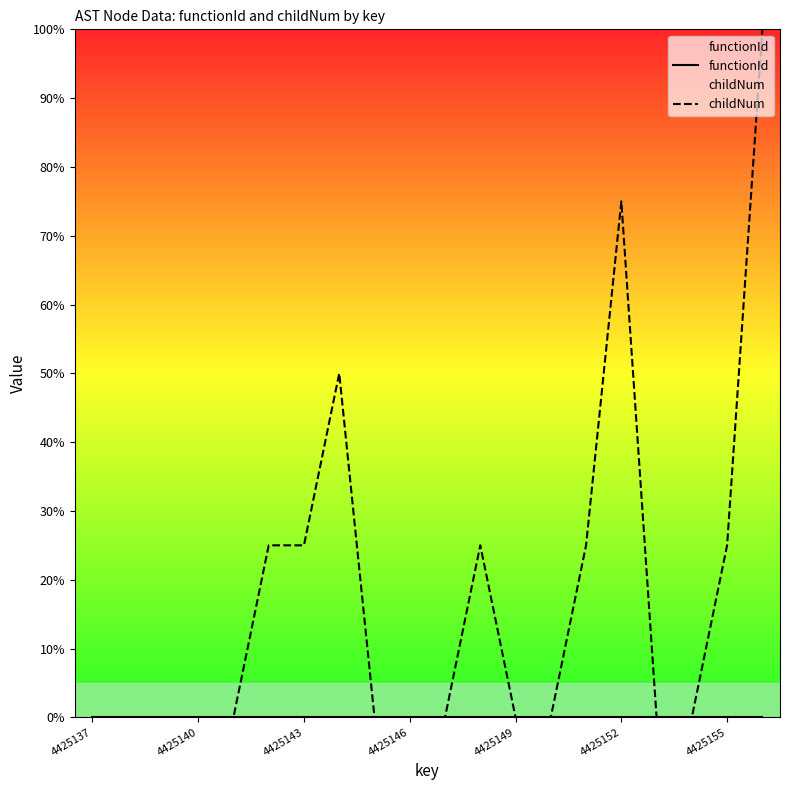

What is the greatest value displayed?

100